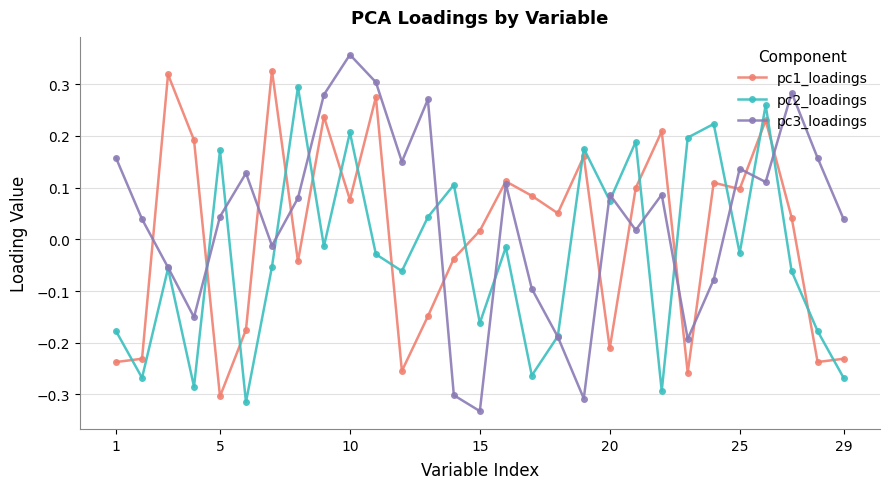

List the series in order of their overall mean, lowest first.

pc2_loadings, pc1_loadings, pc3_loadings